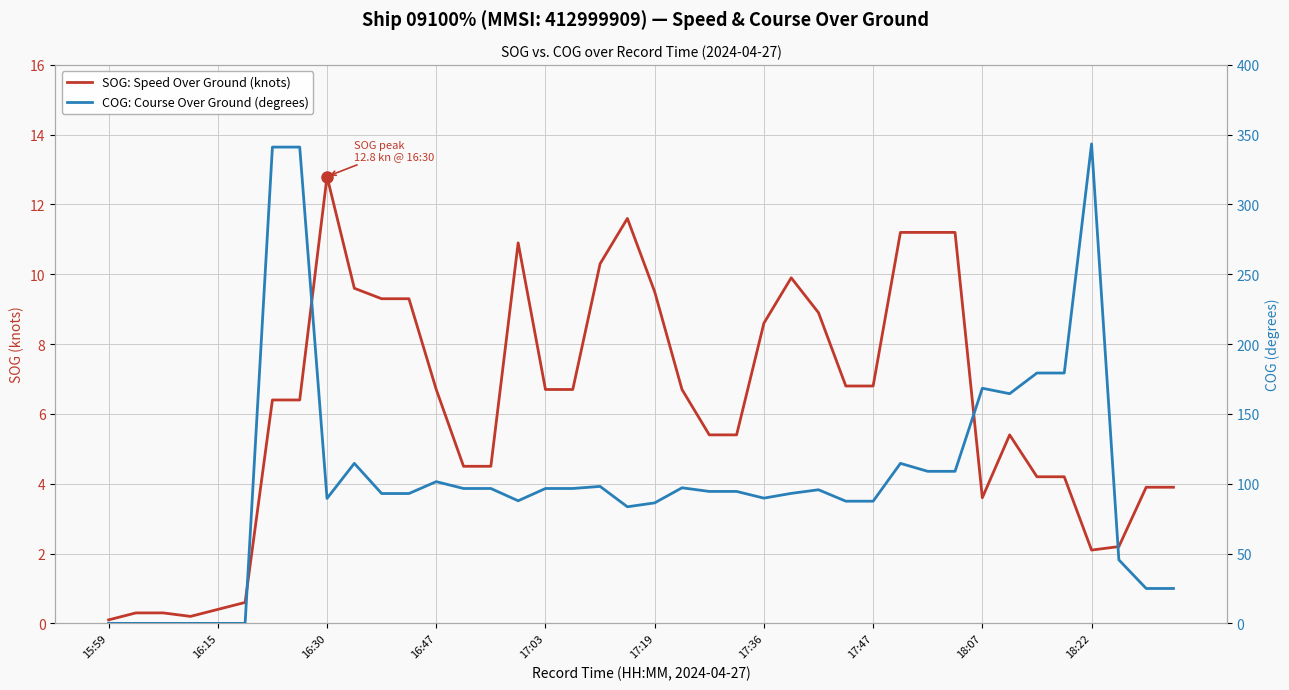

In COG: Course Over Ground (degrees), how many points are higher than both neighbors (excluding endpoints)?

8